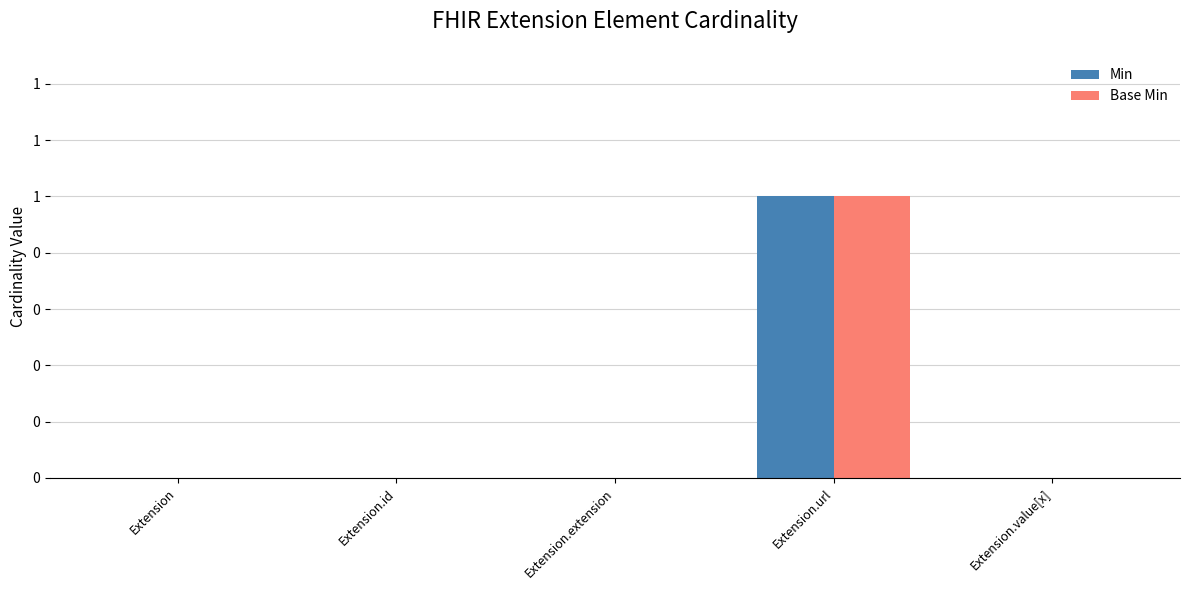

At Extension.id, list the series in order from largest to smallest.

Min, Base Min